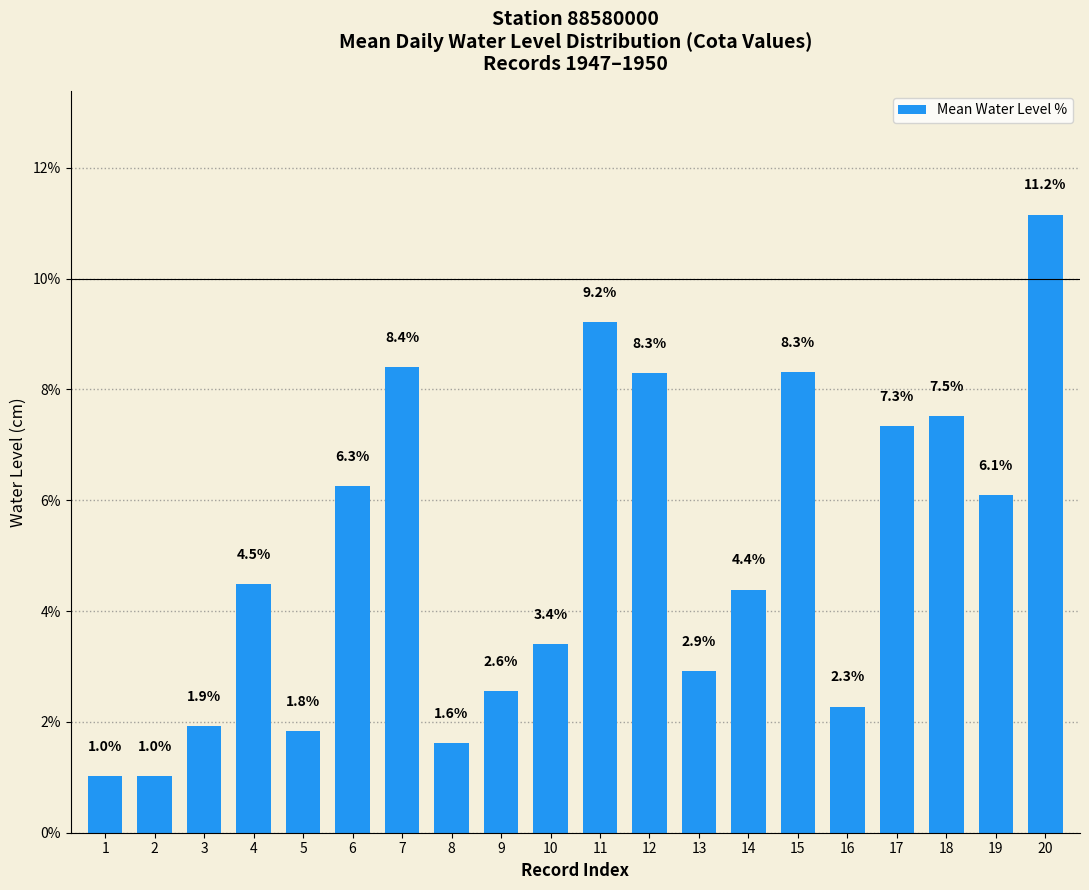

Reading right to left, what are all the values shown in this chart?

20=11.2	19=6.1	18=7.5	17=7.3	16=2.3	15=8.3	14=4.4	13=2.9	12=8.3	11=9.2	10=3.4	9=2.6	8=1.6	7=8.4	6=6.3	5=1.8	4=4.5	3=1.9	2=1.0	1=1.0